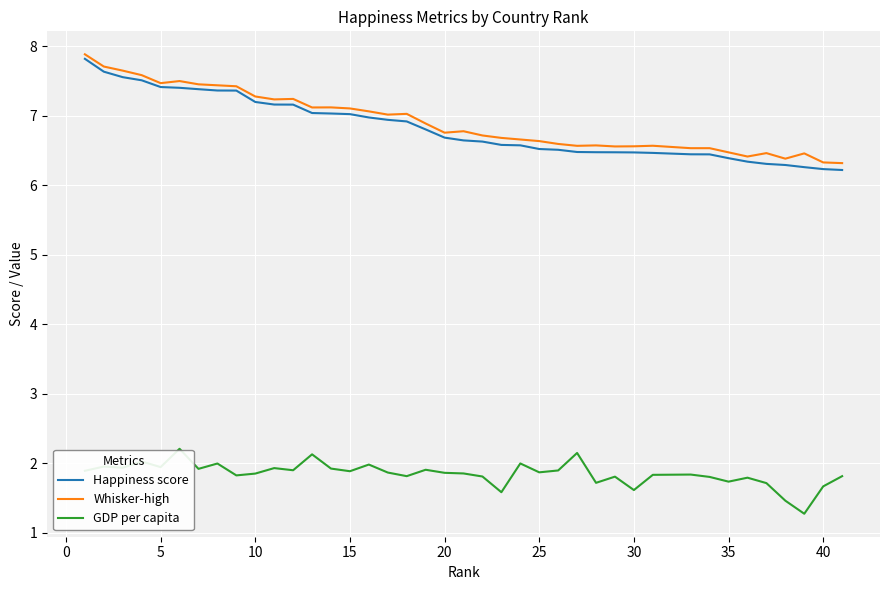

True or false: GDP per capita and Happiness score intersect in this chart.

False